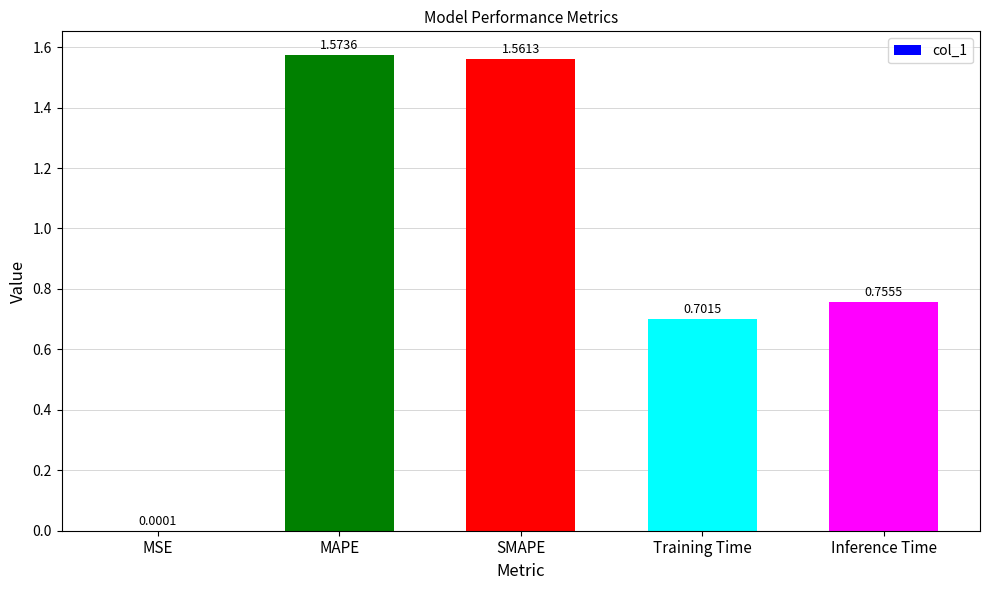

What is the ratio of the value at Training Time to the value at SMAPE?

0.4